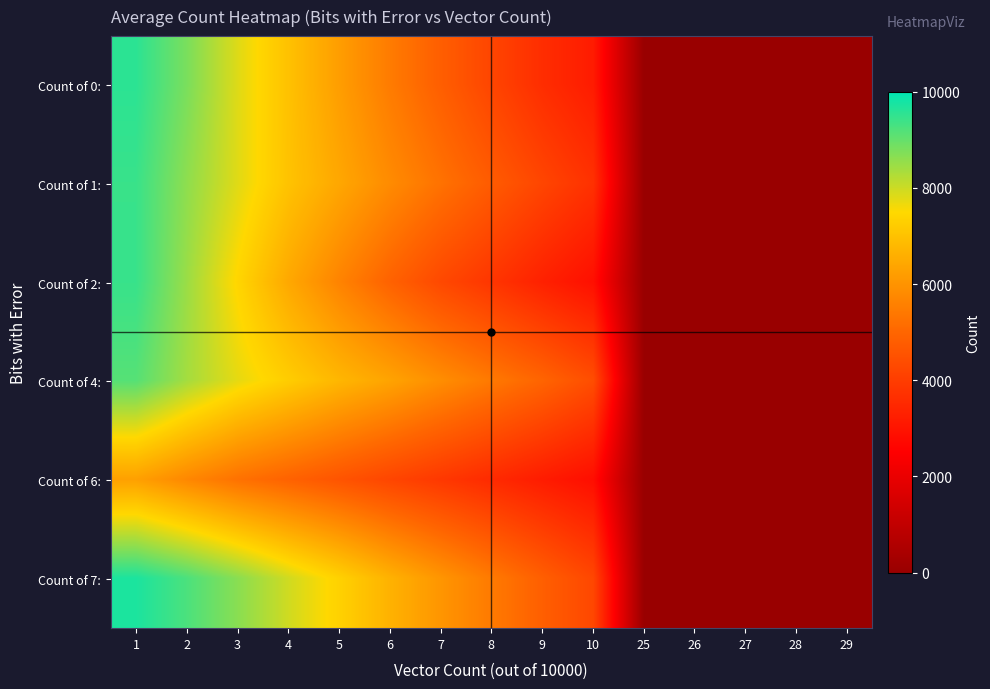

What is the spread (max minus min) of values at 1?

3447.0